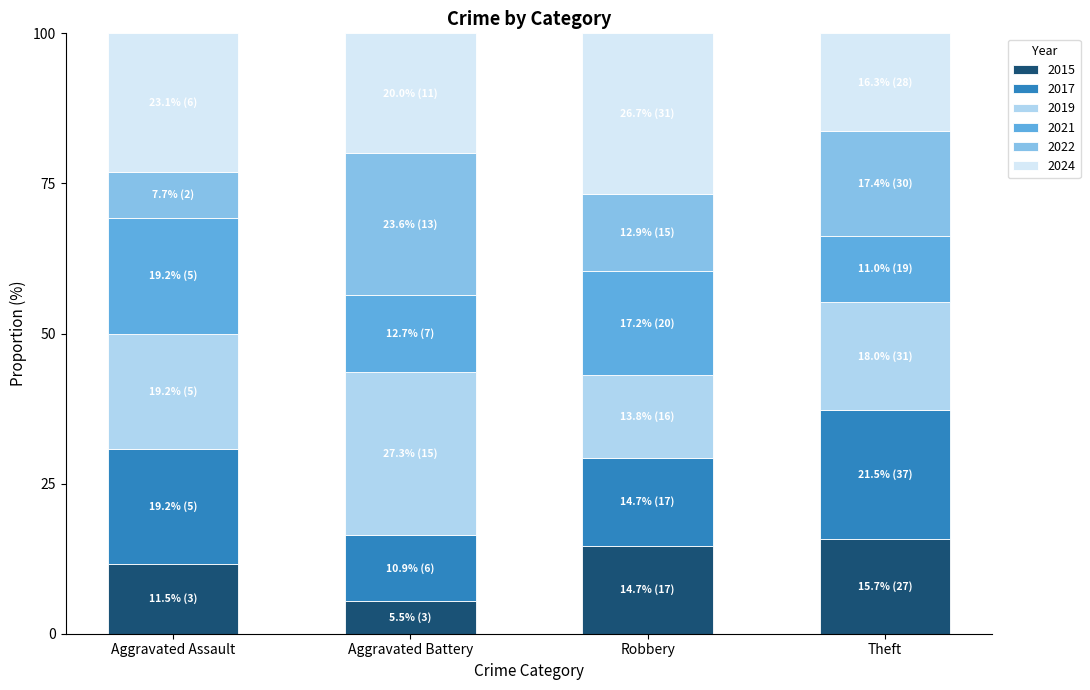

The 2015 series shows 20.9 at Theft. True or false?

False